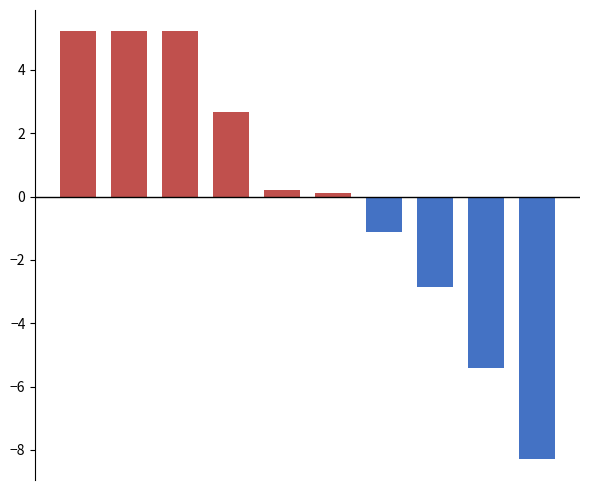

What is the greatest value displayed?

5.2